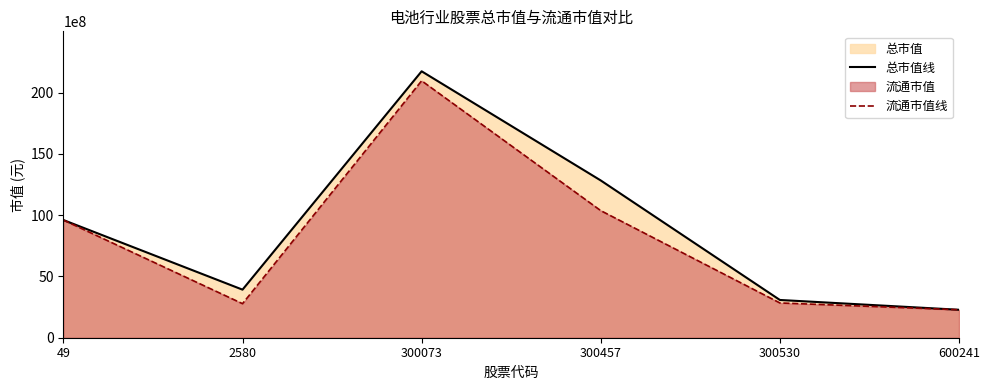

What is the total value across all series at 2580?

6699044174.4